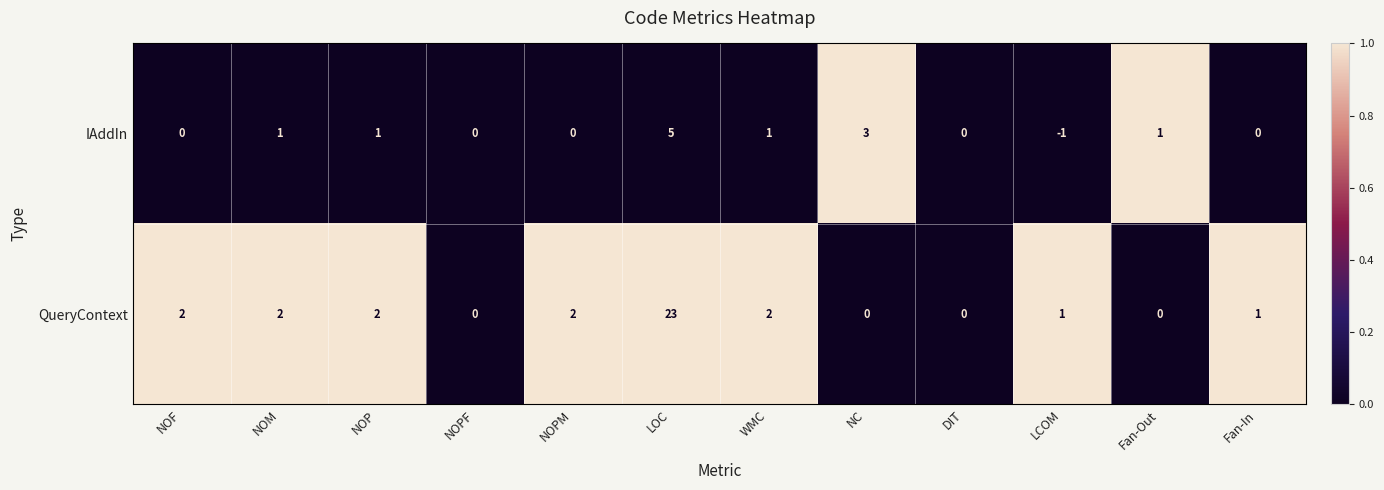

List the series in order of their peak value, highest first.

QueryContext, IAddIn